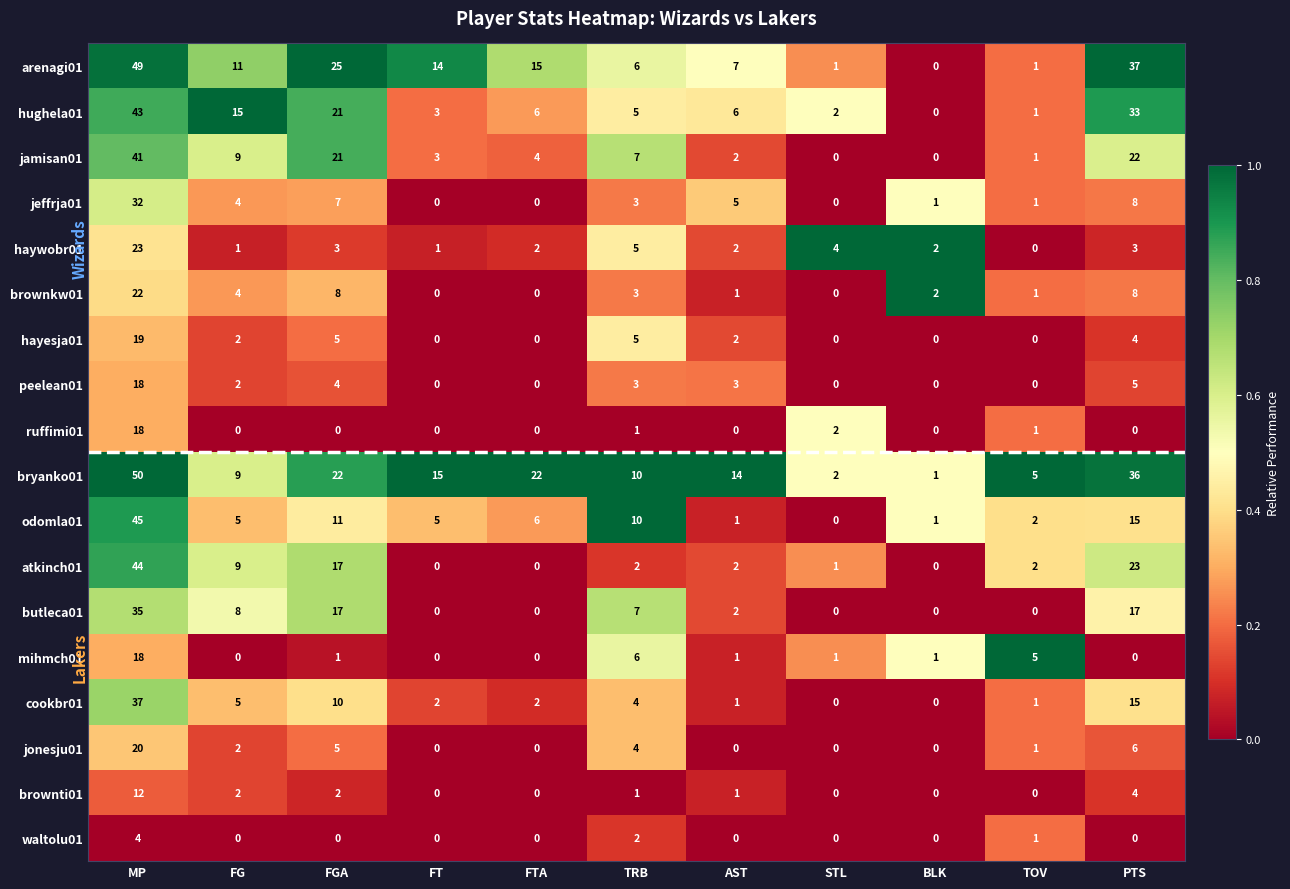

What is the difference between the highest and lowest values at MP?

46